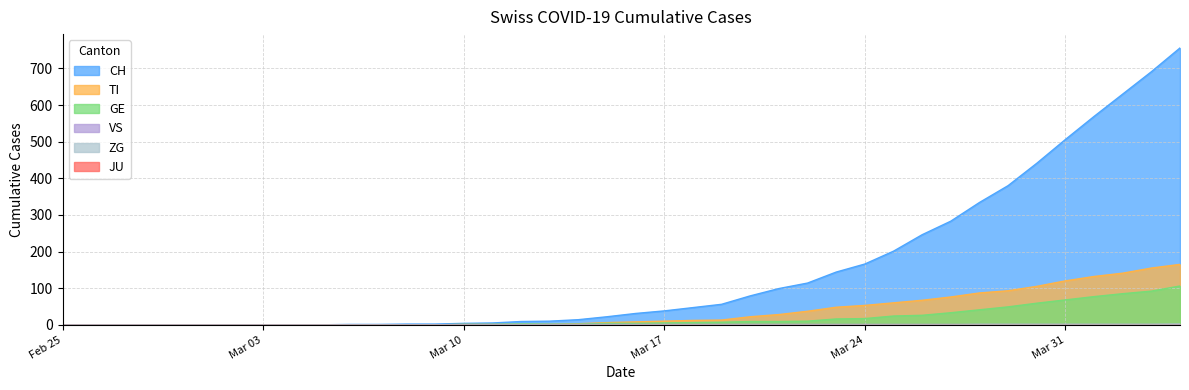

At which label does ZG reach its peak?

2020-04-04